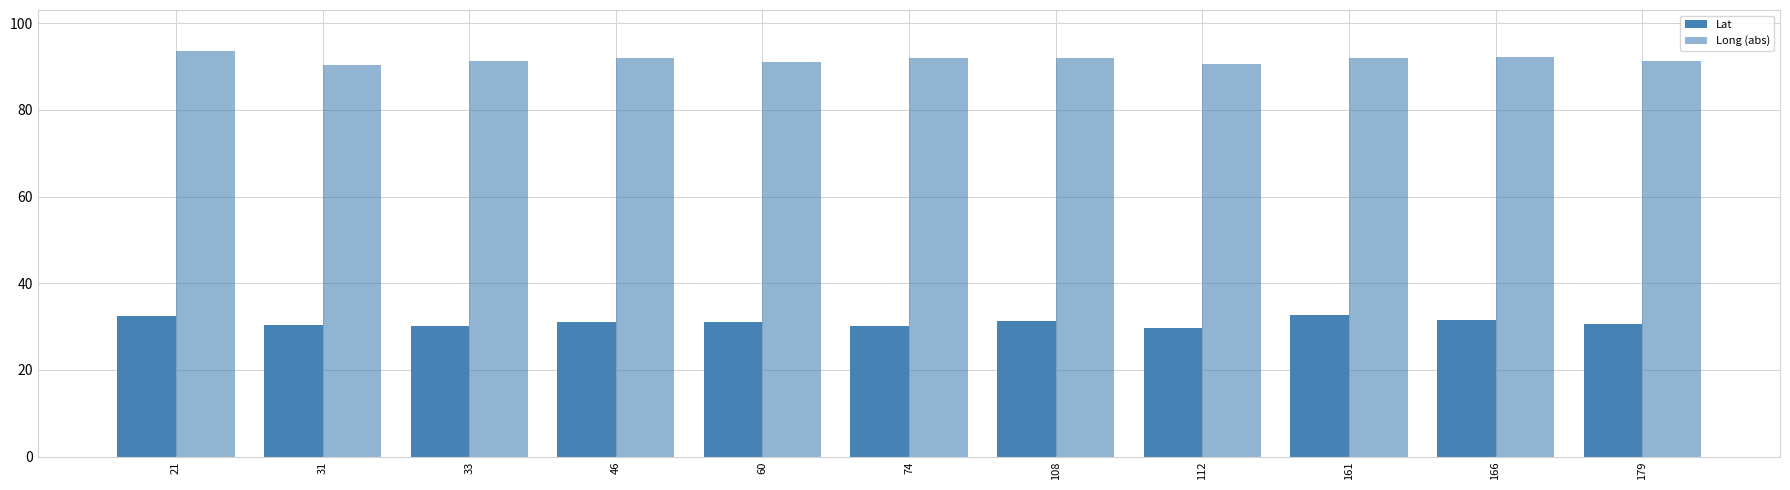

The Lat series shows 30.1 at 33. True or false?

True